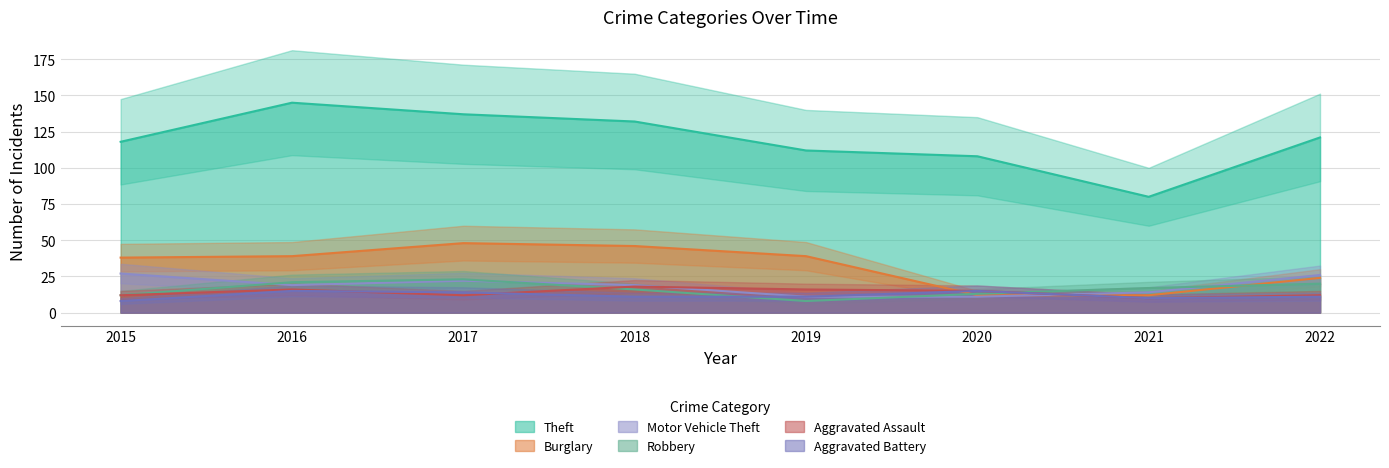

Is the value of Motor Vehicle Theft at 2016 greater than the value of Theft at 2019?

No